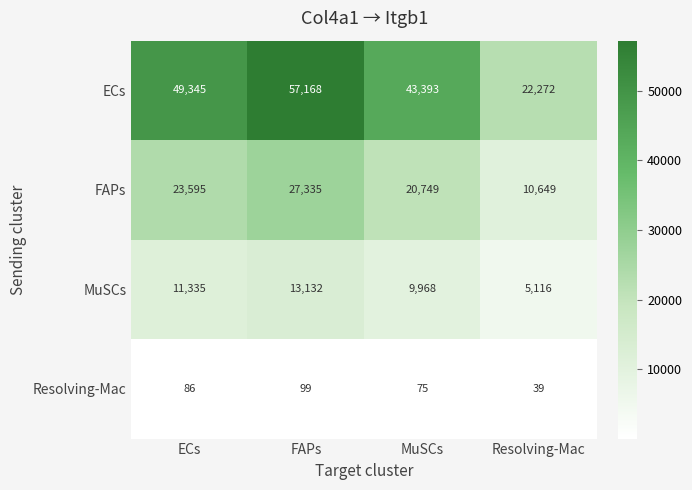

Reading left to right, extract all data points from this chart.

ECs: ECs=49345	FAPs=57168	MuSCs=43393	Resolving-Mac=22272
FAPs: ECs=23595	FAPs=27335	MuSCs=20749	Resolving-Mac=10649
MuSCs: ECs=11335	FAPs=13132	MuSCs=9968	Resolving-Mac=5116
Resolving-Mac: ECs=86	FAPs=99	MuSCs=75	Resolving-Mac=39